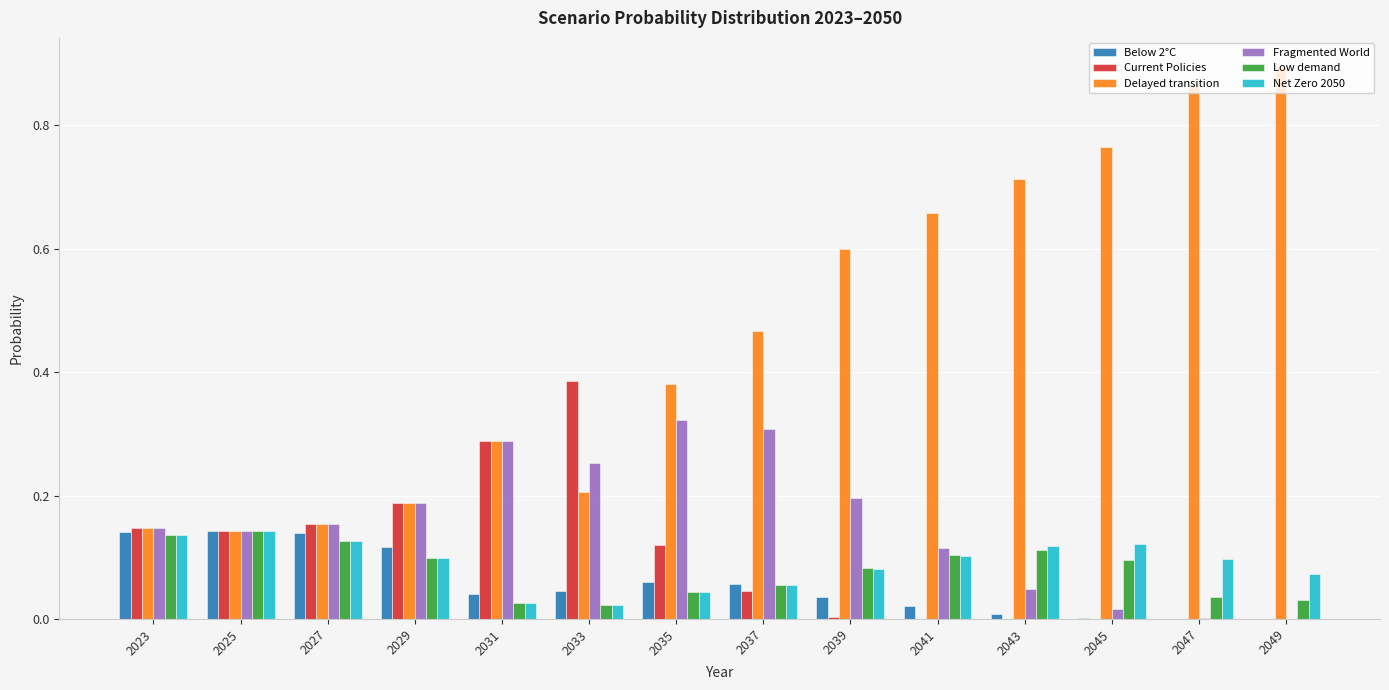

Is the value of Delayed transition at 2033 greater than the value of Low demand at 2041?

Yes